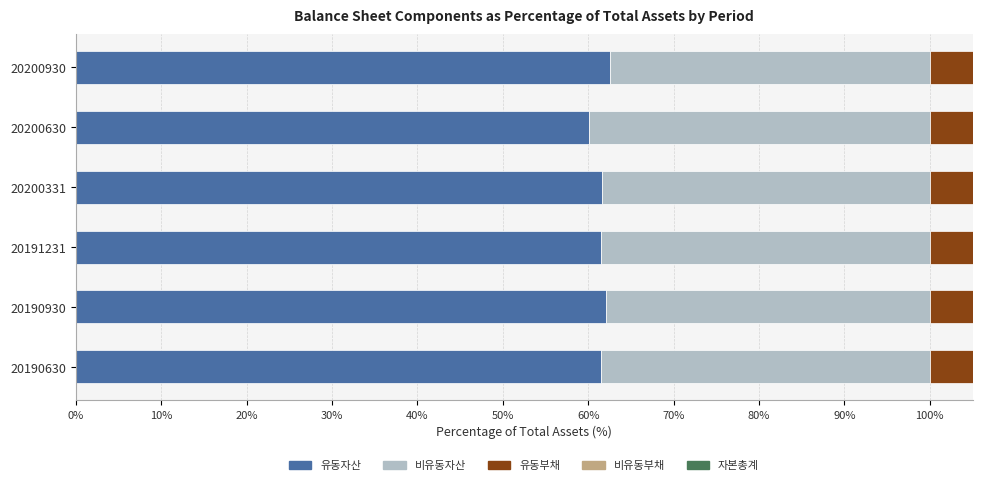

What is the difference between the maximum and minimum values in the 유동부채 series?

3.1